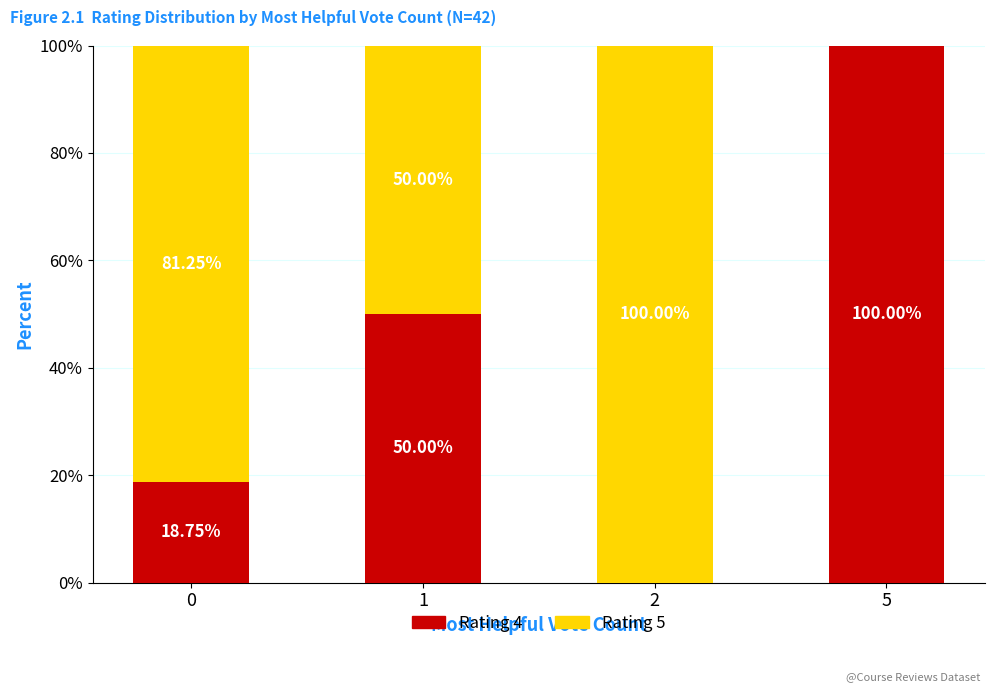

What is the total value across all series at 0?

100.0